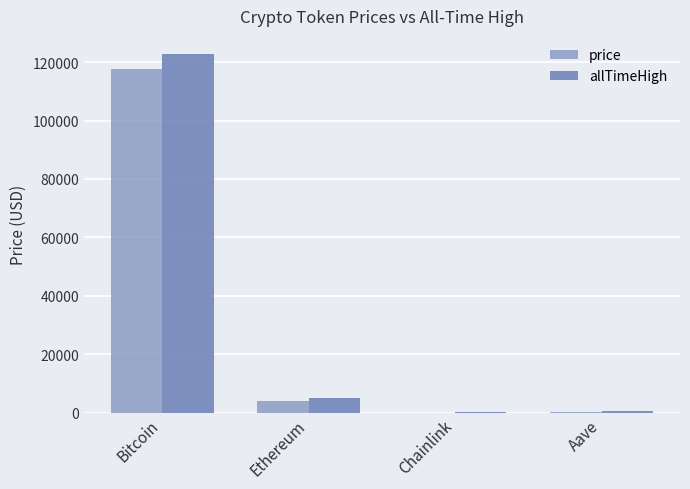

How many data points in allTimeHigh are above 4878?

2